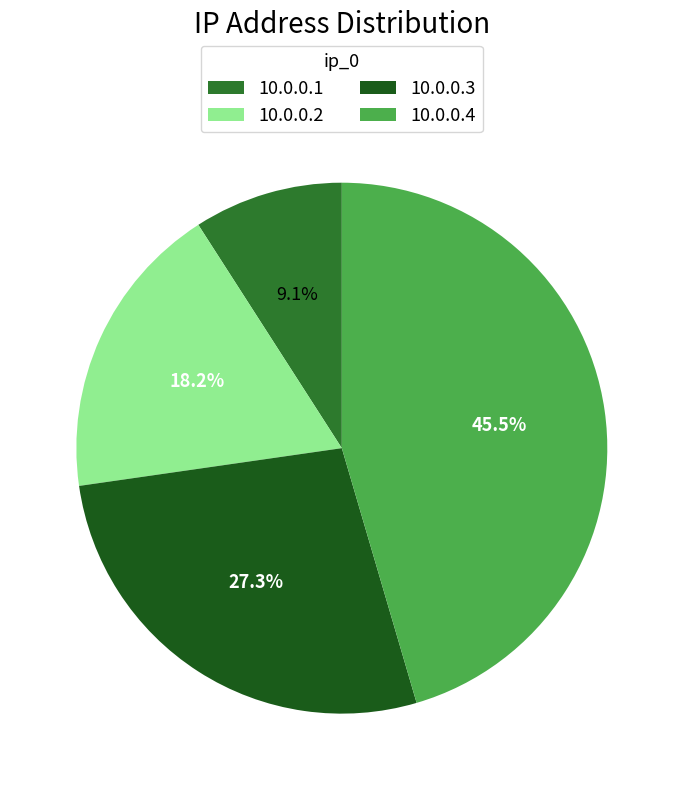

What is the ratio of the value at 10.0.0.2 to the value at 10.0.0.3?

0.7